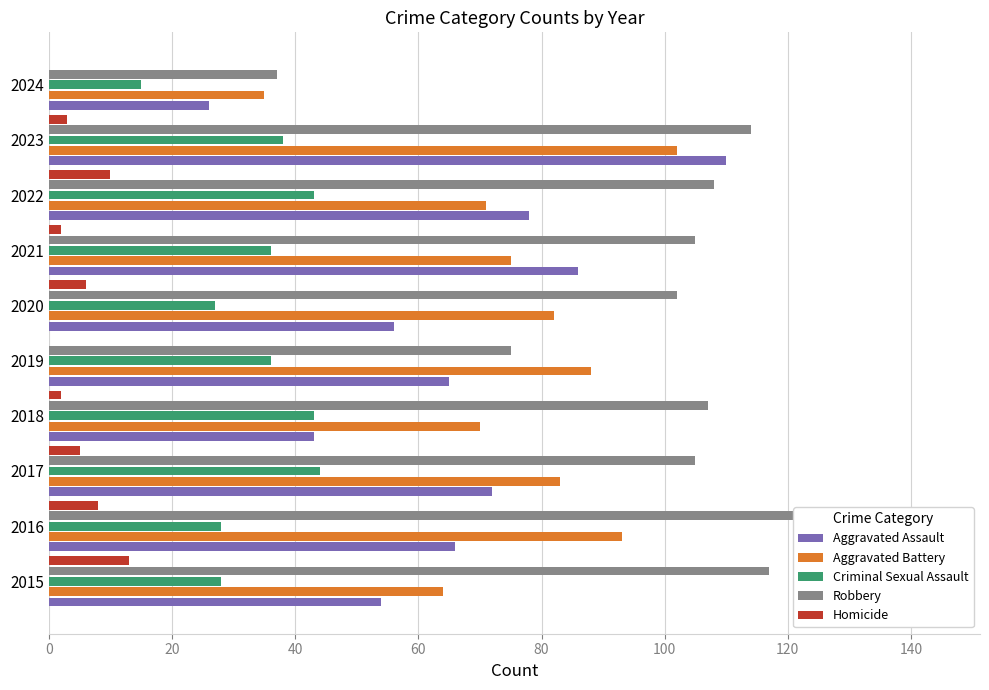

What is the average value of the Criminal Sexual Assault series?

34